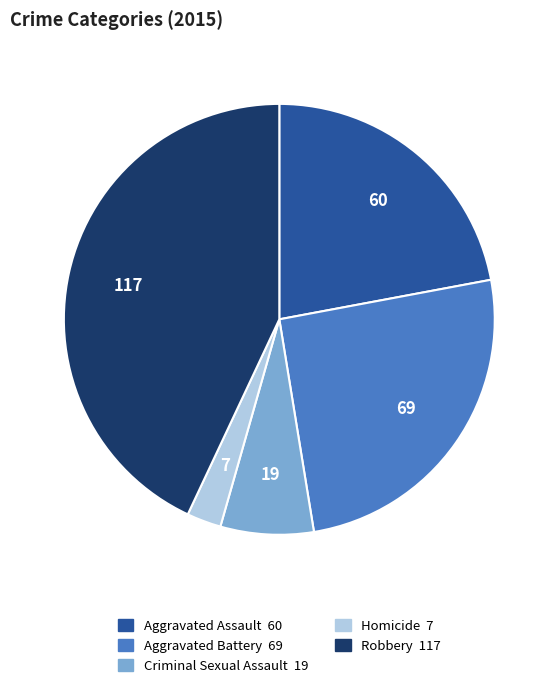

Does any single category account for the majority?

No